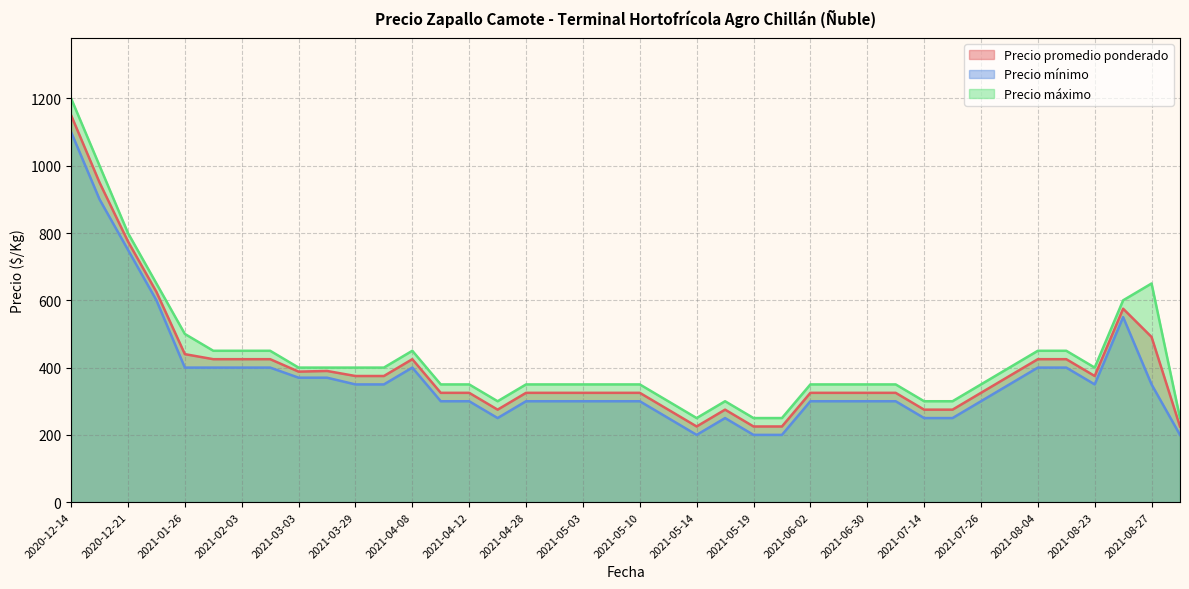

How many distinct data groups are displayed?

3